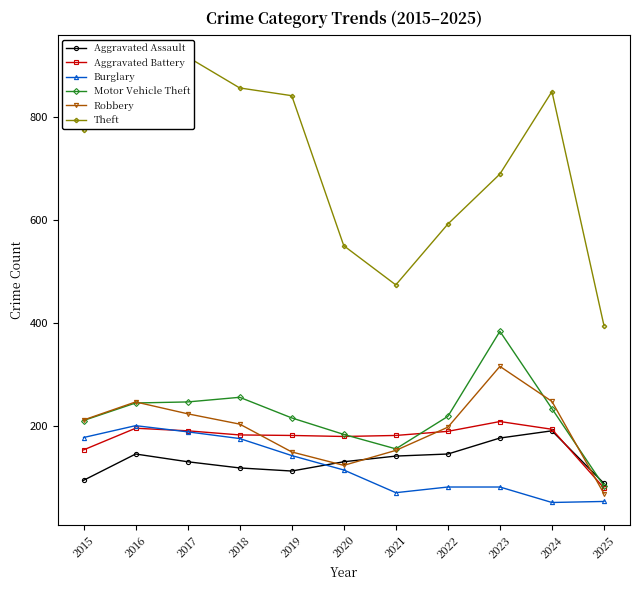

True or false: Theft has a value of 849 at 2024.

True